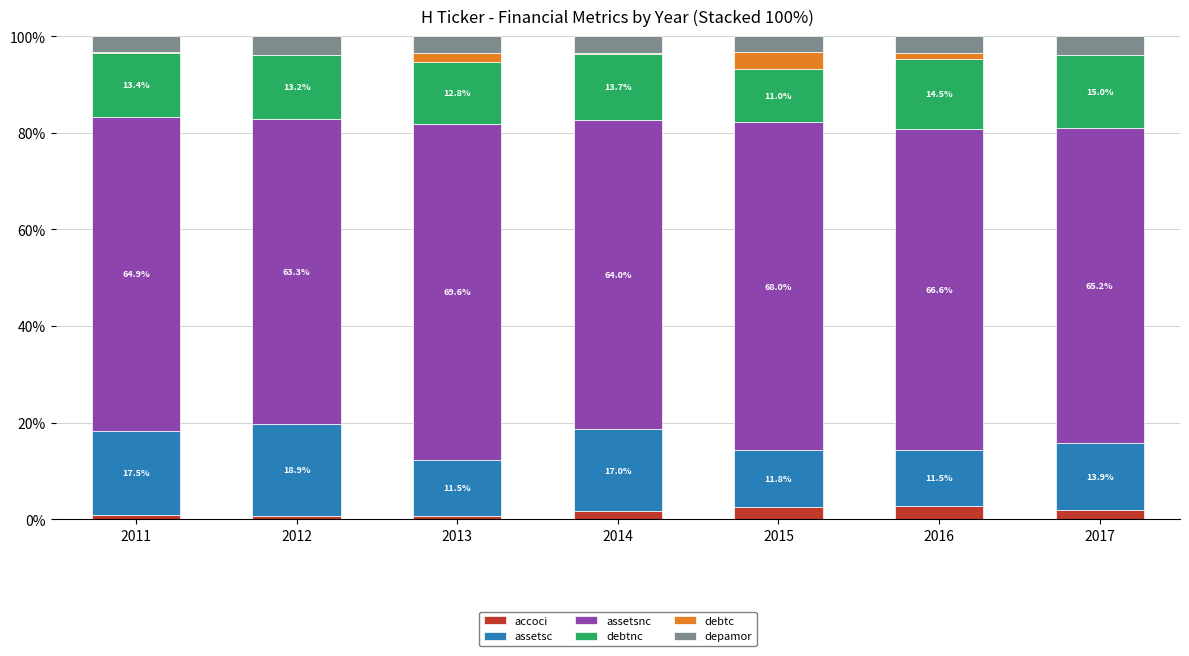

At which label does accoci reach its peak?

2016